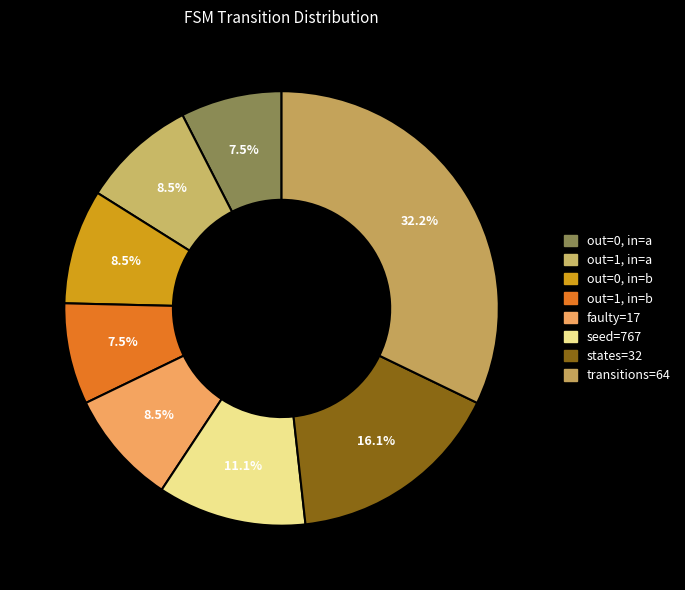

How many segments does this pie chart have?

8